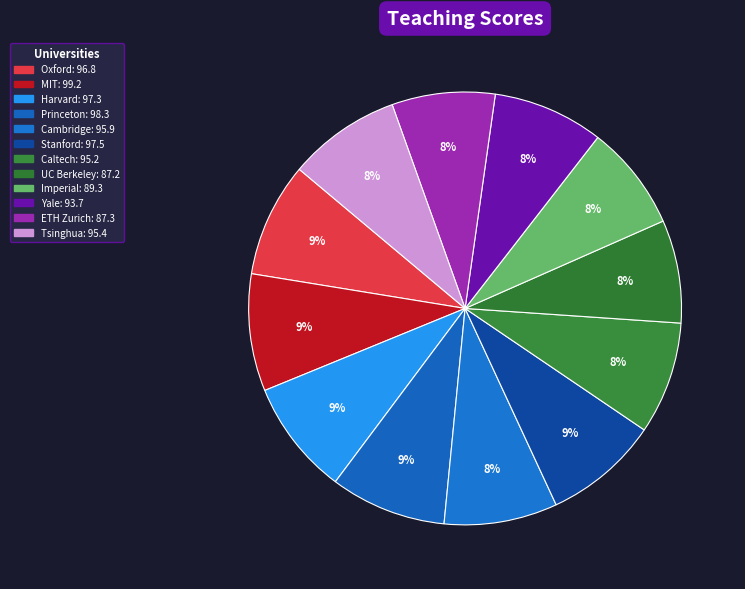

Rank the categories by value from lowest to highest.

University of California, Berkeley, ETH Zurich, Imperial College London, Yale University, California Institute of Technology, Tsinghua University, University of Cambridge, University of Oxford, Harvard University, Stanford University, Princeton University, Massachusetts Institute of Technology